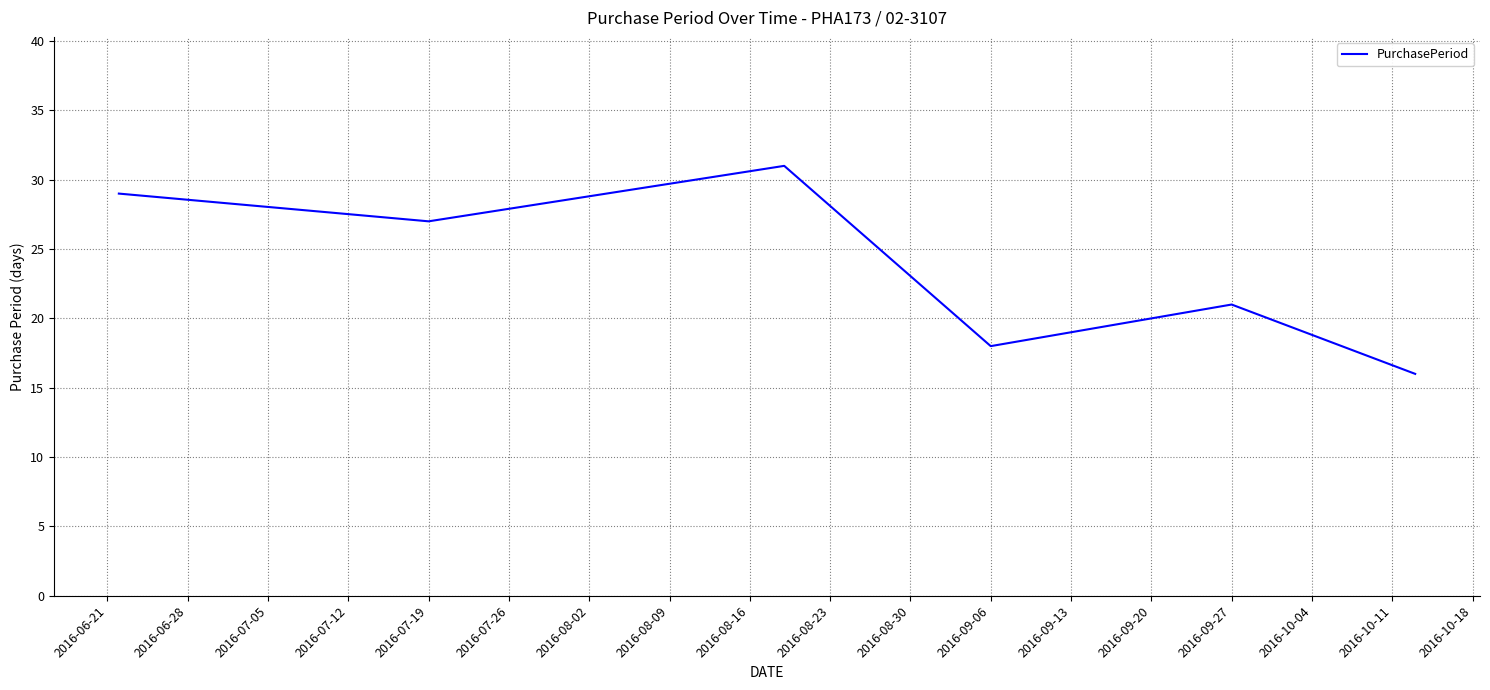

How many values are between 18 and 29?

4